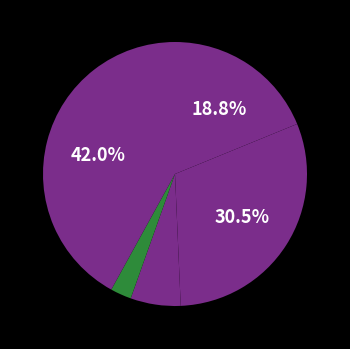

Count the number of slices in the pie.

5